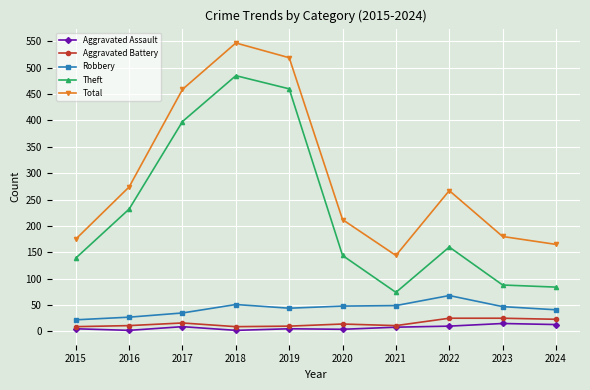

At which category is the sum across all series the highest?

2018